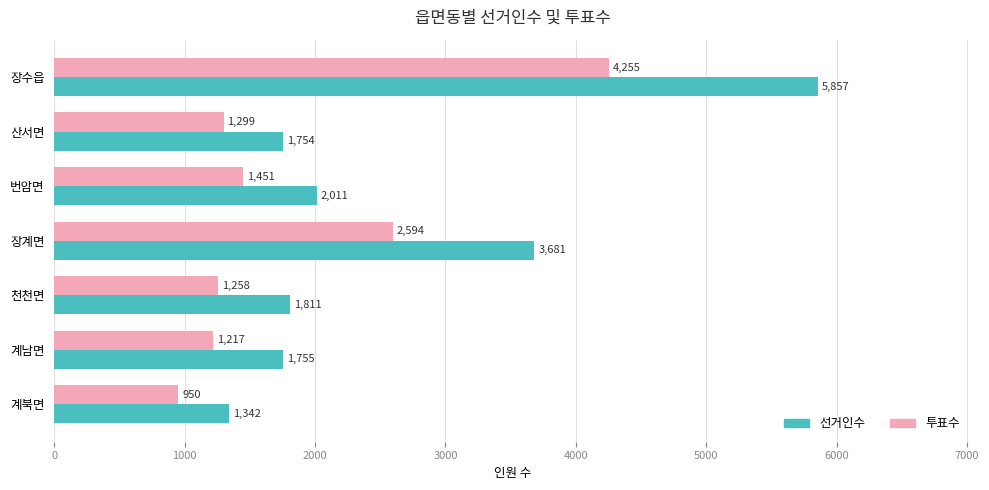

Which series has the largest total across all categories?

선거인수